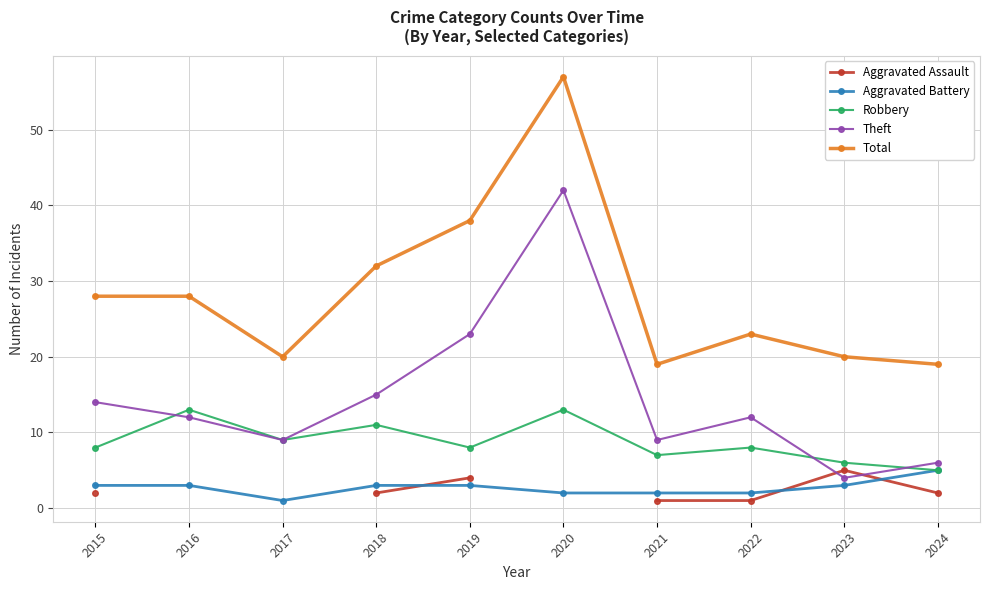

True or false: Theft and Total cross at least once.

False